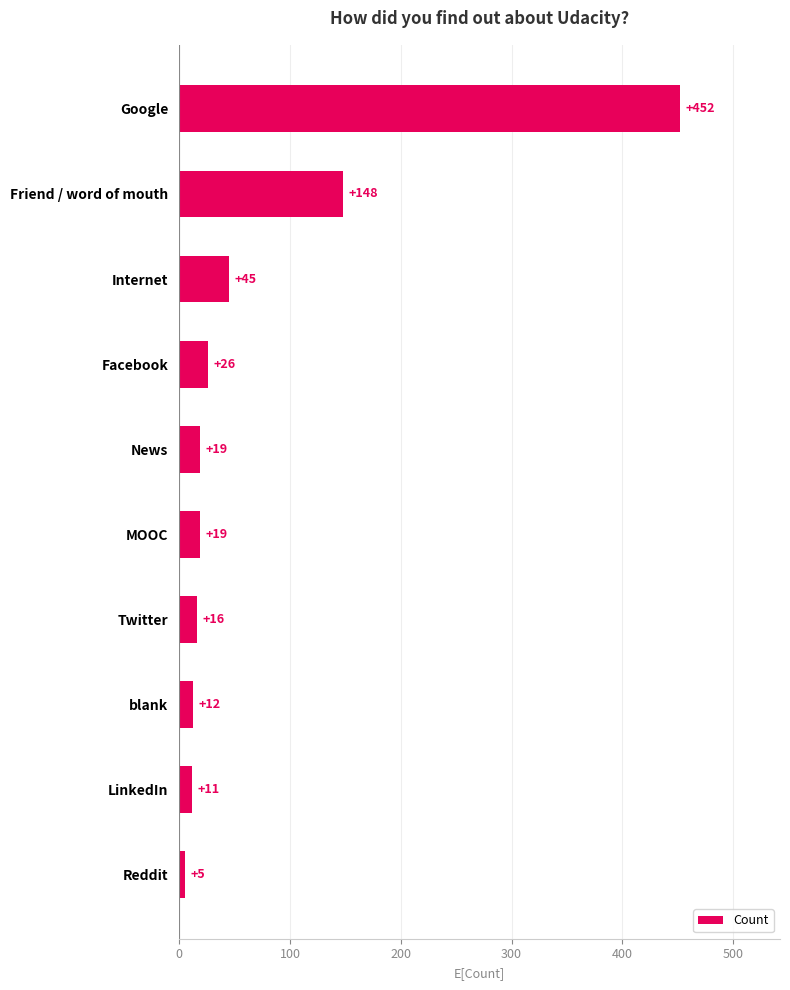

What is the greatest value displayed?

452